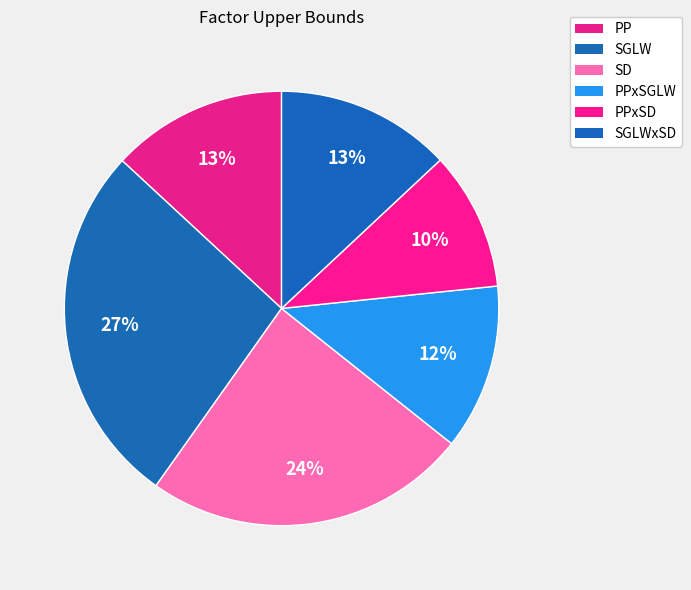

To the nearest percent, what portion does PPxSGLW represent?

12%